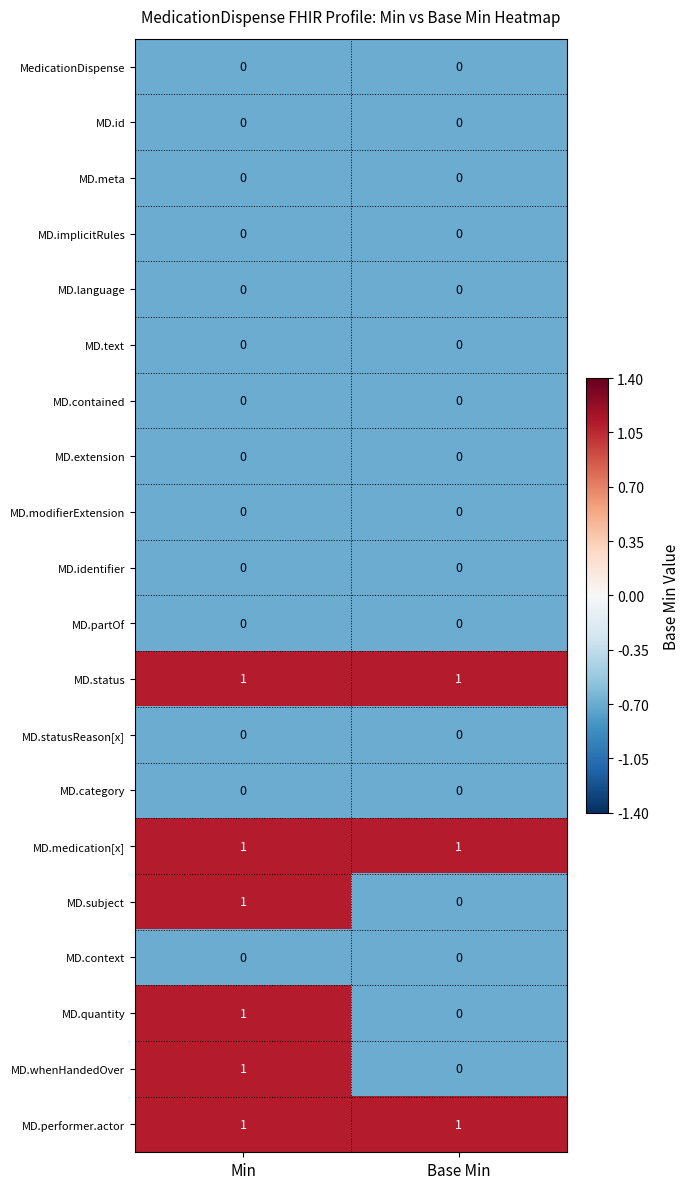

True or false: MD.contained has a value of 0 at Min.

True